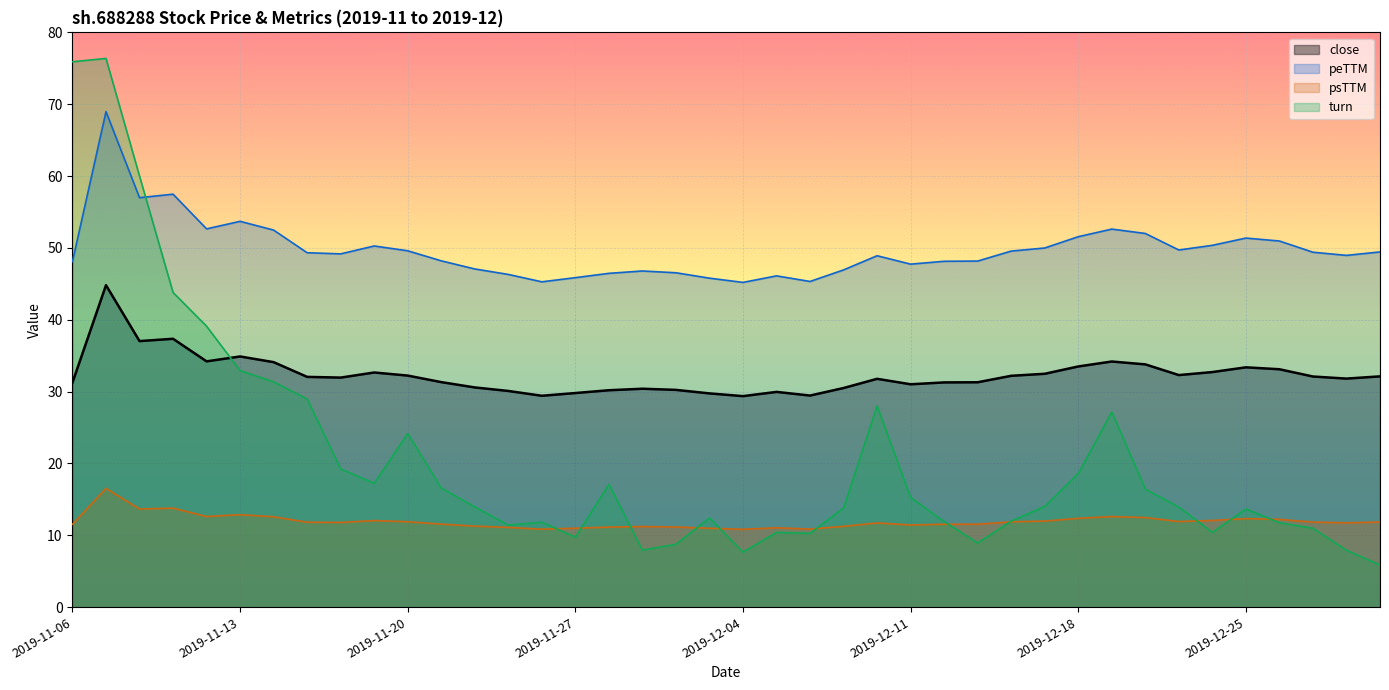

Does the chart display data point markers on the line(s)?

No